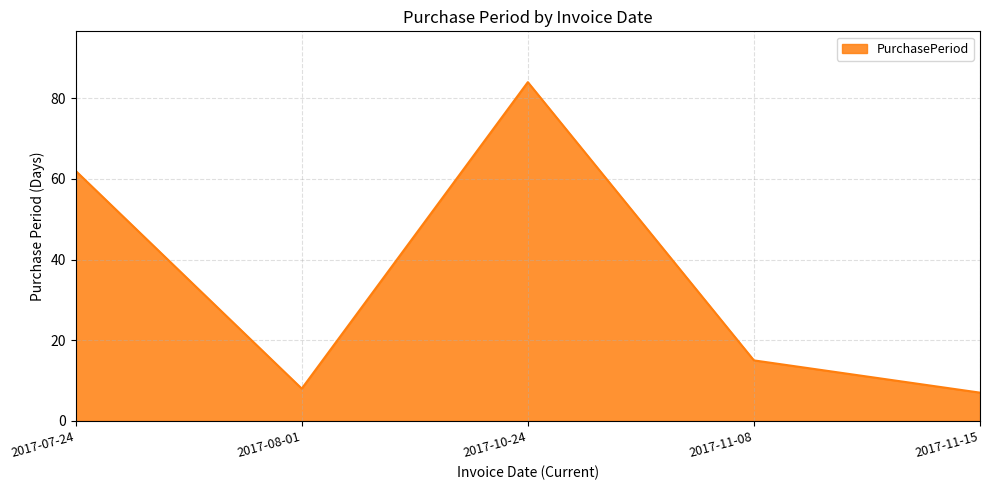

Which has a higher value, 2017-11-08 or 2017-10-24?

2017-10-24